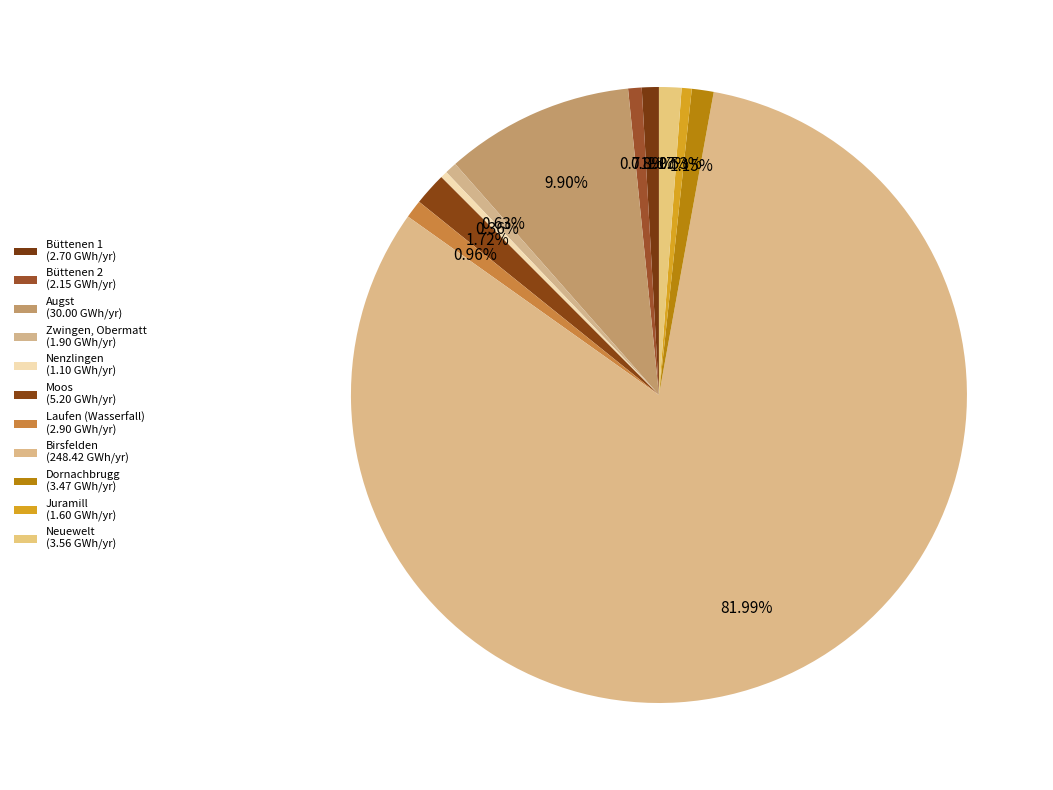

The Neuewelt slice represents 11% of the pie. True or false?

False